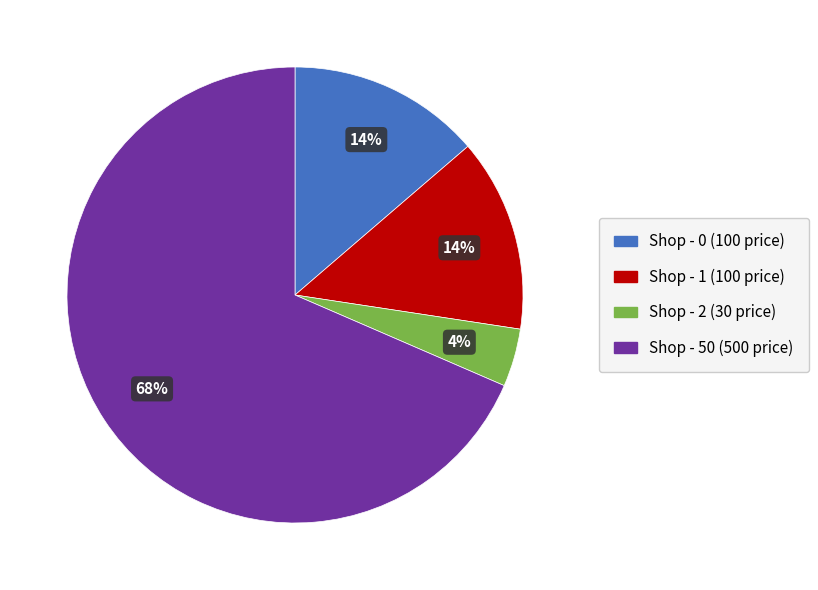

Which slice is the largest?

Shop - 50